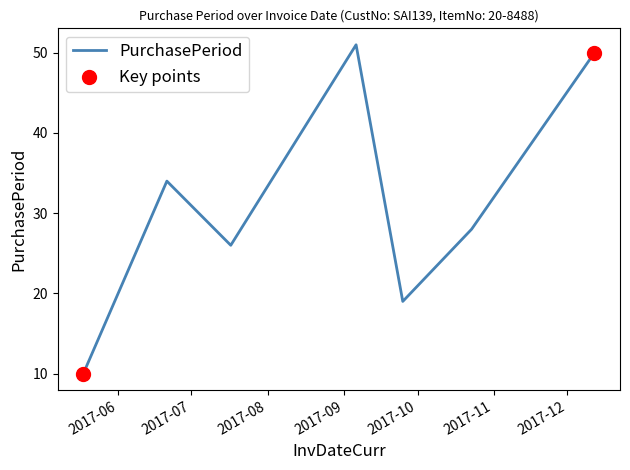

What is the greatest value displayed?

51